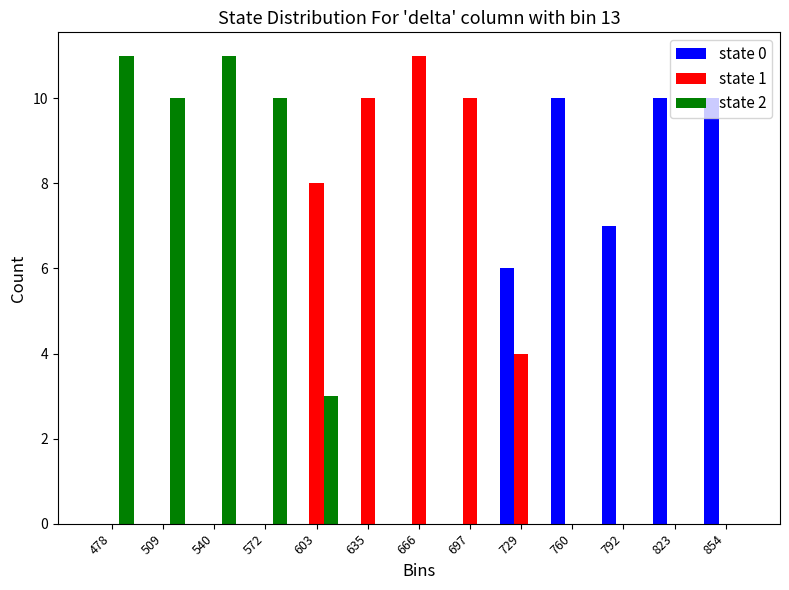

Reading left to right, list every range on the x-axis with the height of the bar of each series over it. Neither the bar edges nor the heights are printed on the chart, so give them approximately, as read against the axes.

460 to 495: state 0=0	state 1=0	state 2=11
495 to 525: state 0=0	state 1=0	state 2=10
525 to 555: state 0=0	state 1=0	state 2=11
555 to 590: state 0=0	state 1=0	state 2=10
590 to 620: state 0=0	state 1=8	state 2=3
620 to 650: state 0=0	state 1=10	state 2=0
650 to 680: state 0=0	state 1=11	state 2=0
680 to 715: state 0=0	state 1=10	state 2=0
715 to 745: state 0=6	state 1=4	state 2=0
745 to 775: state 0=10	state 1=0	state 2=0
775 to 805: state 0=7	state 1=0	state 2=0
805 to 840: state 0=10	state 1=0	state 2=0
840 to 870: state 0=10	state 1=0	state 2=0